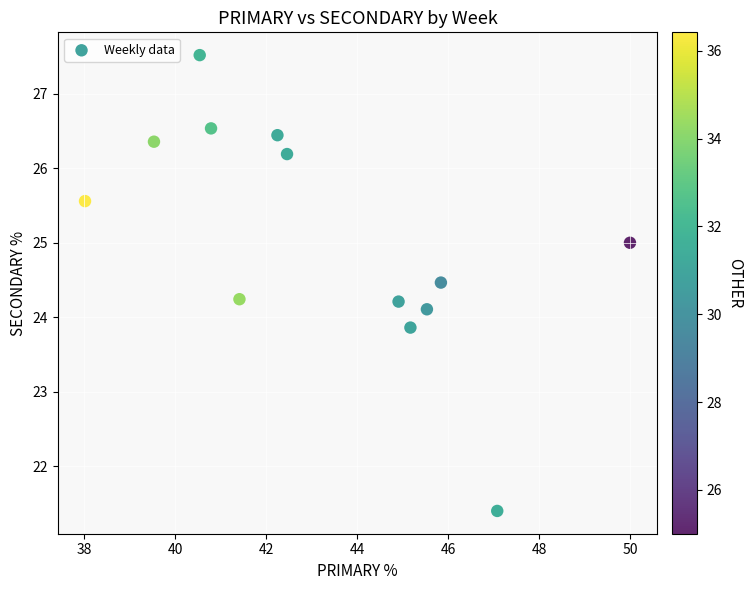

What is the range of Y values (max minus min)?

6.1